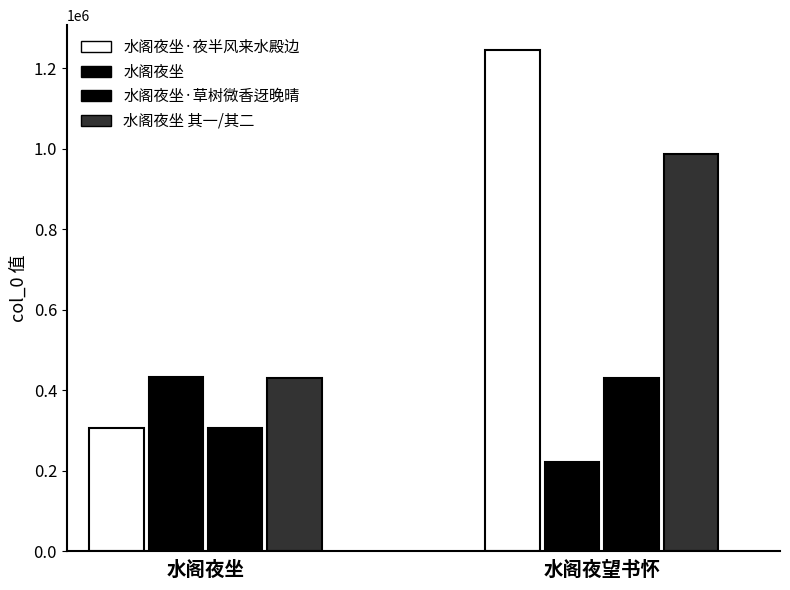

Does the chart contain stacked bars?

No